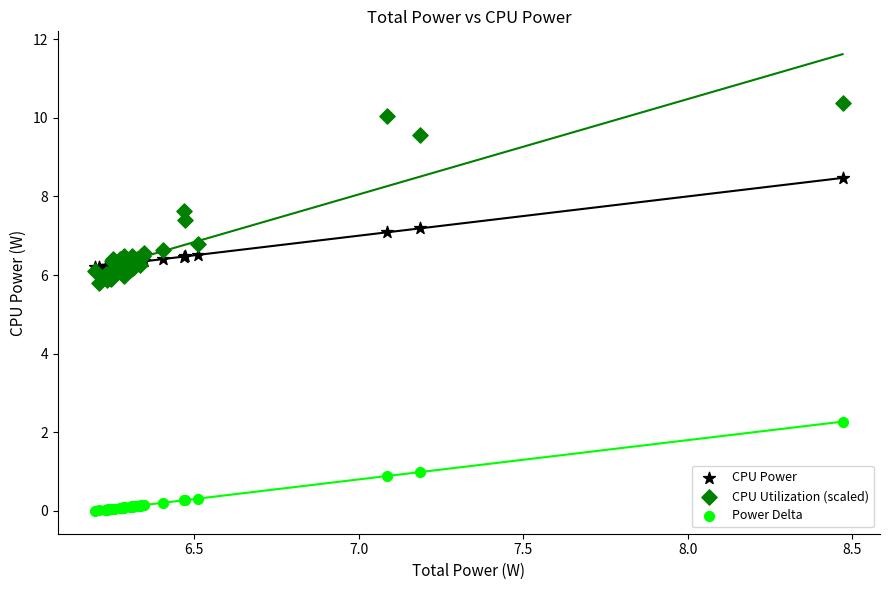

Which series contains the highest Y value?

CPU Utilization (scaled)